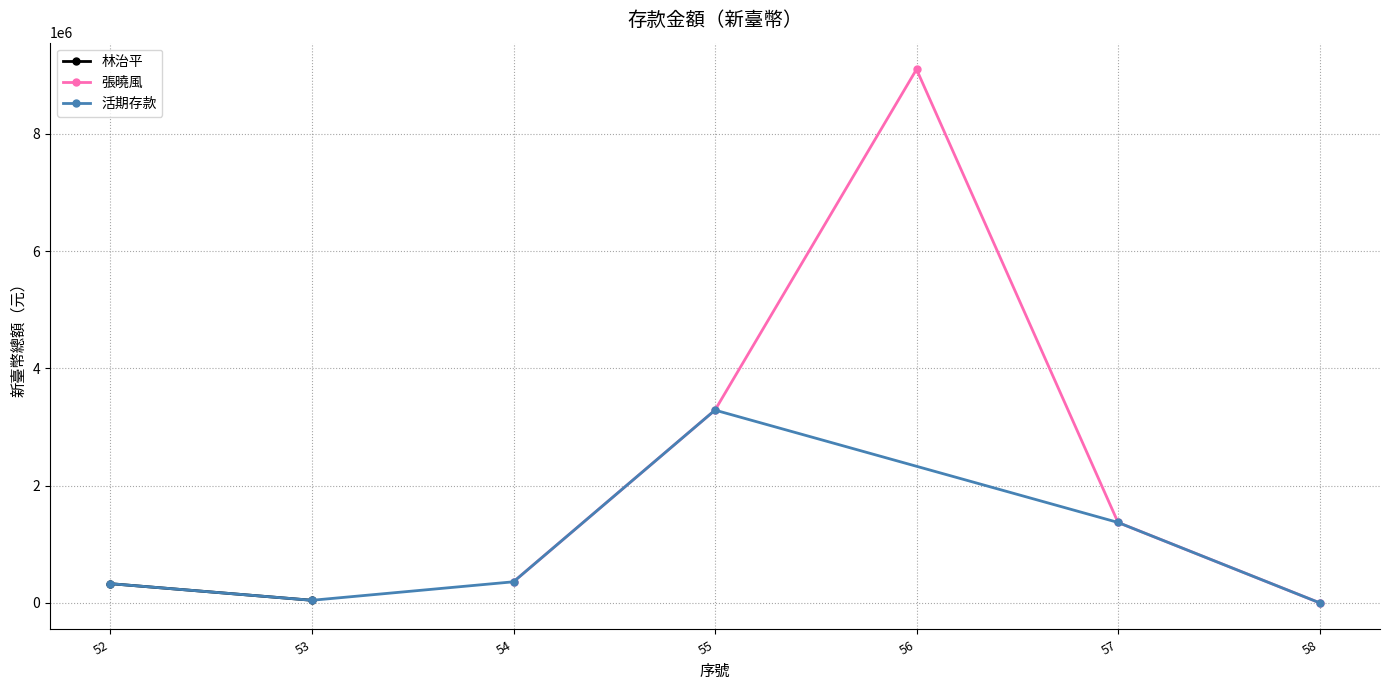

What is the change in value from 55 to 56?

+5812156